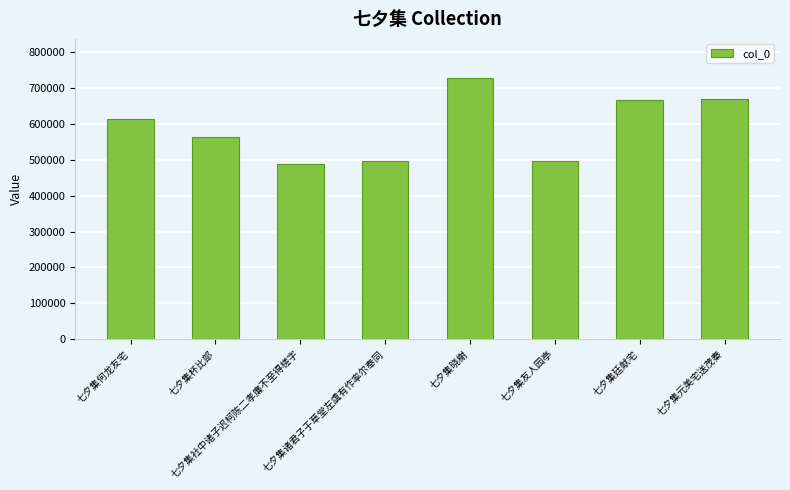

What is the sum of all values?

4727570